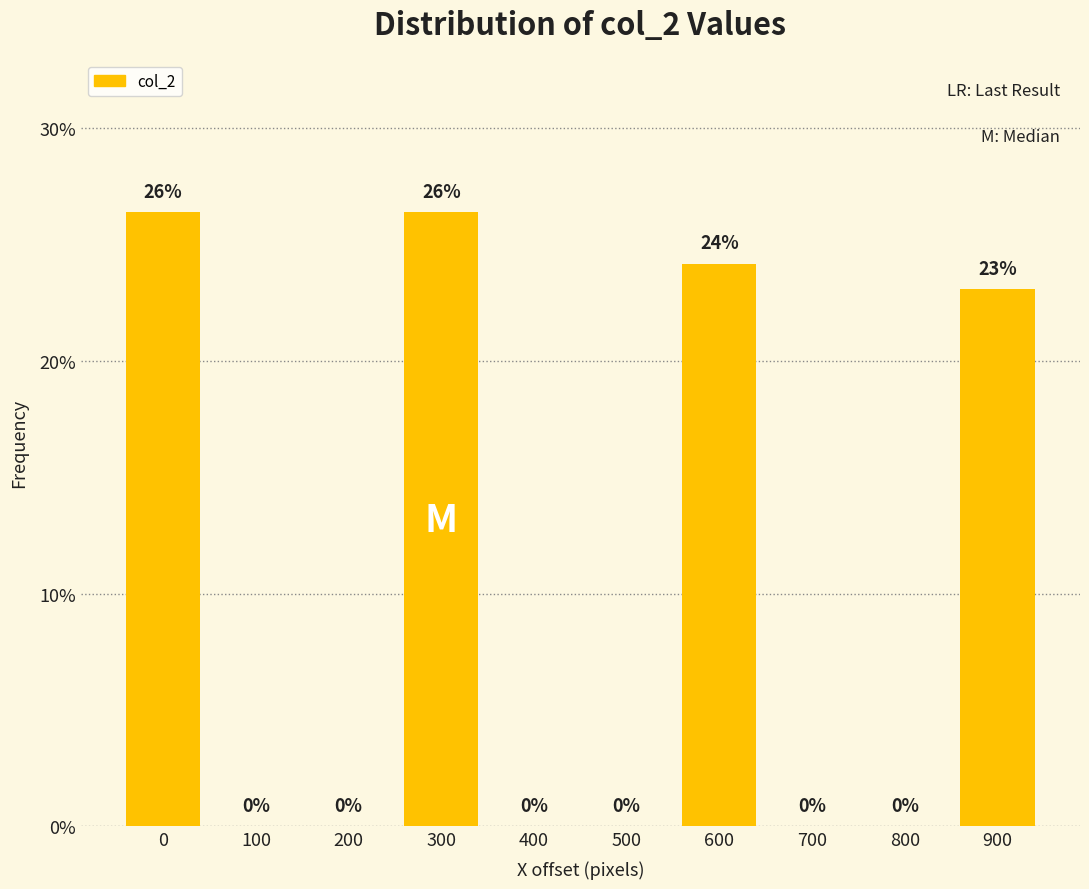

At which label is the value closest to 13?

900